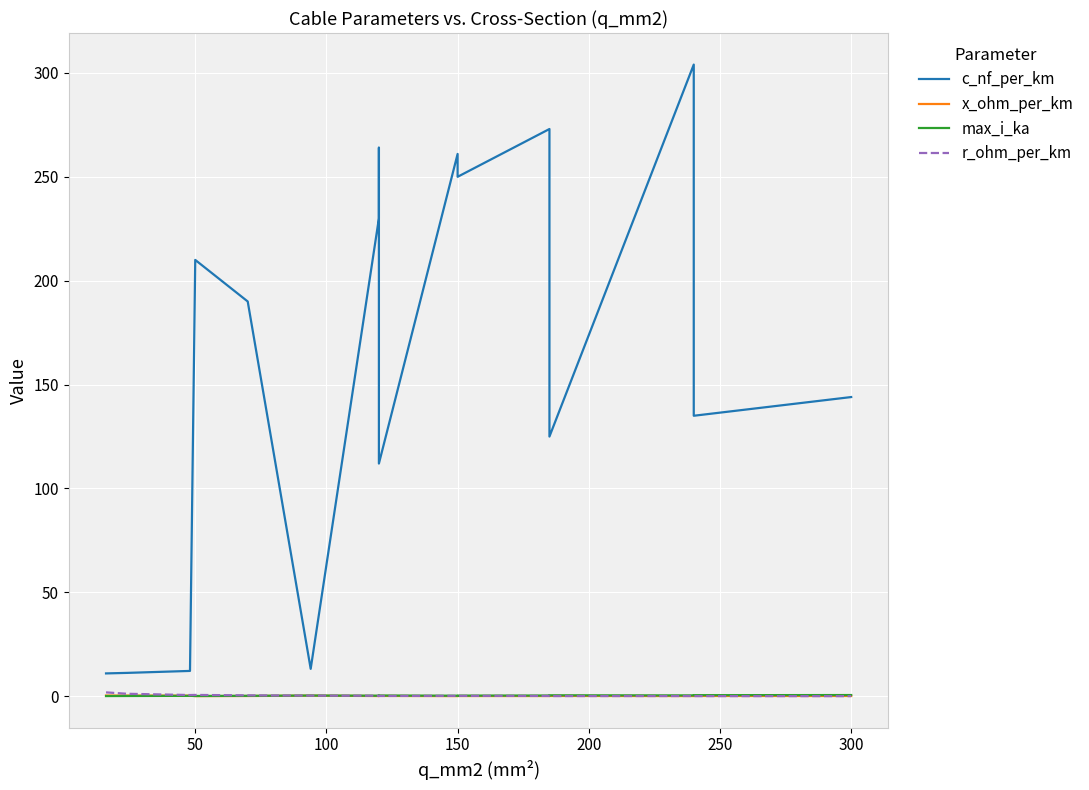

Does the chart display data point markers on the line(s)?

No